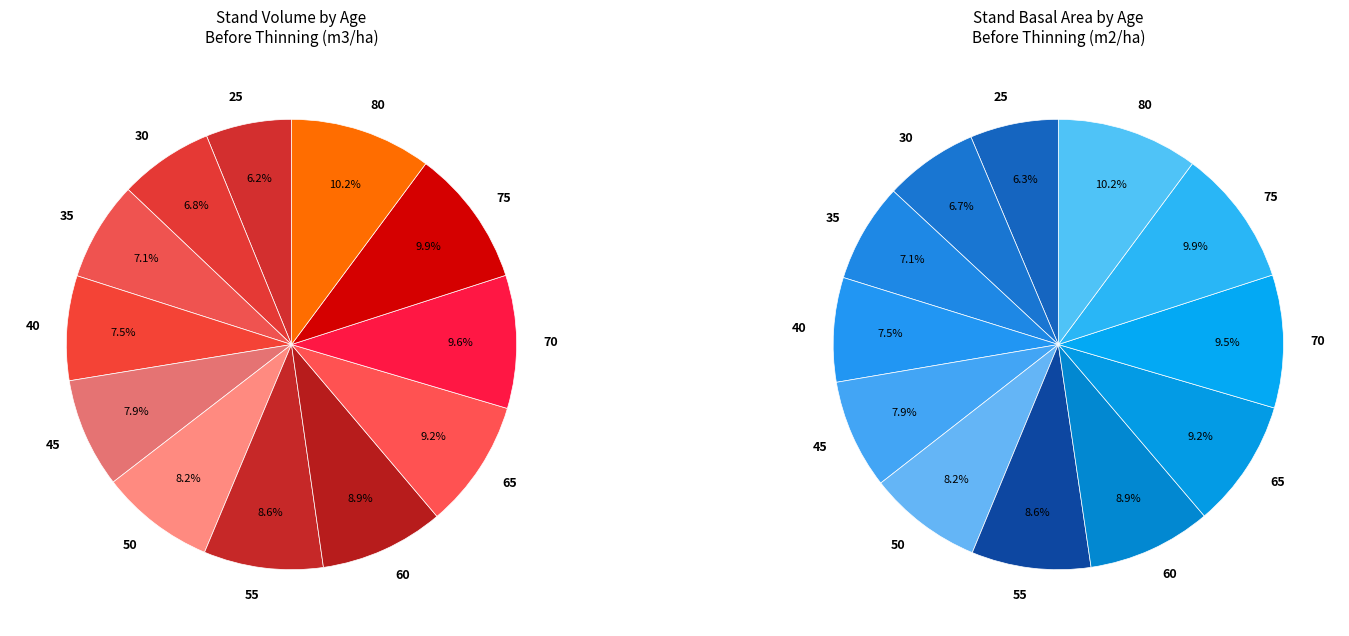

To the nearest percent, what percentage of the pie is 80?

10%